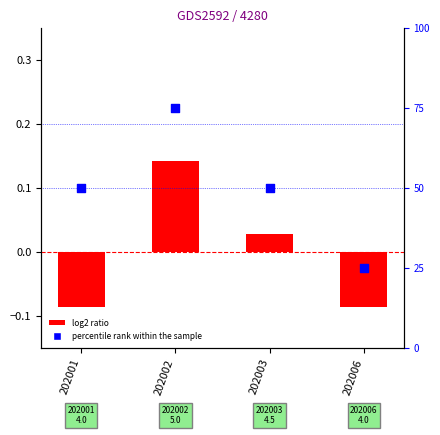

At which category is the sum across all series the highest?

202002